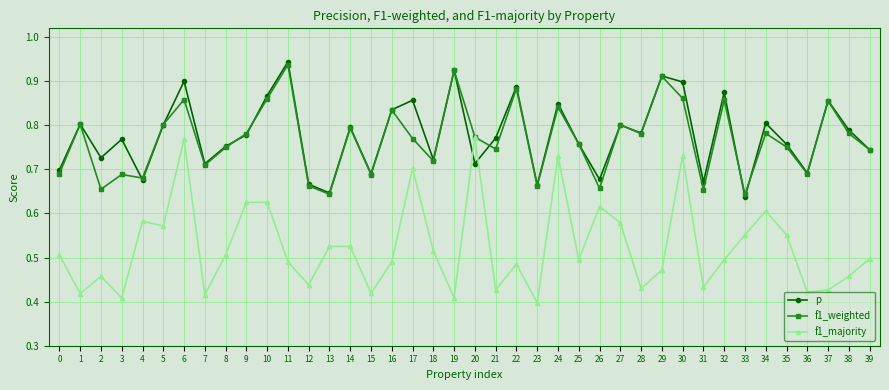

What is the spread (max minus min) of values at 8?

0.2